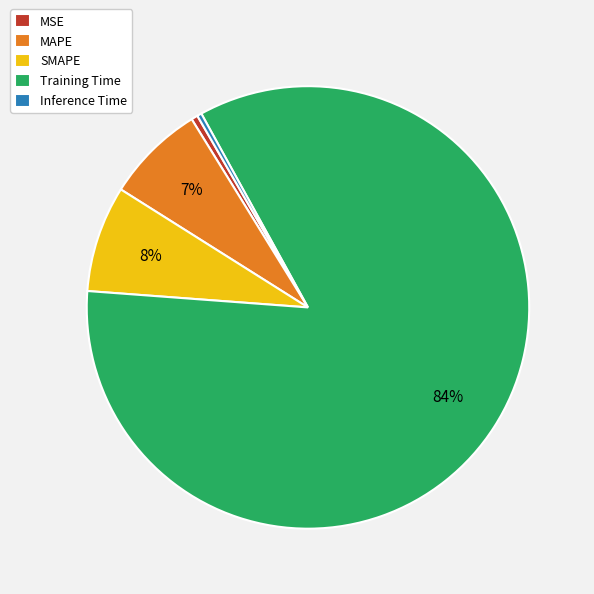

How many segments does this pie chart have?

5